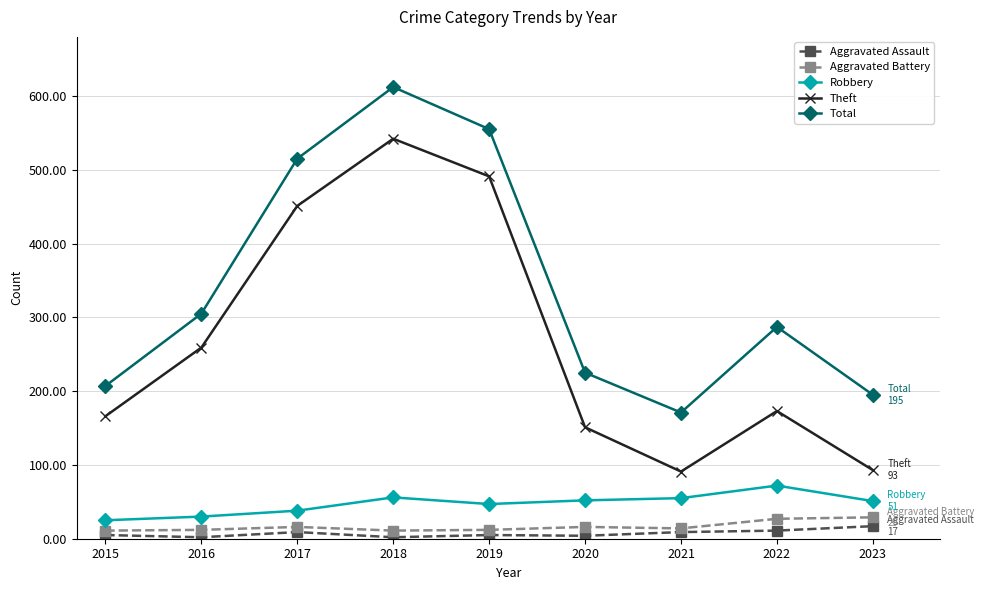

What is the difference between the maximum and minimum values in the Theft series?

451